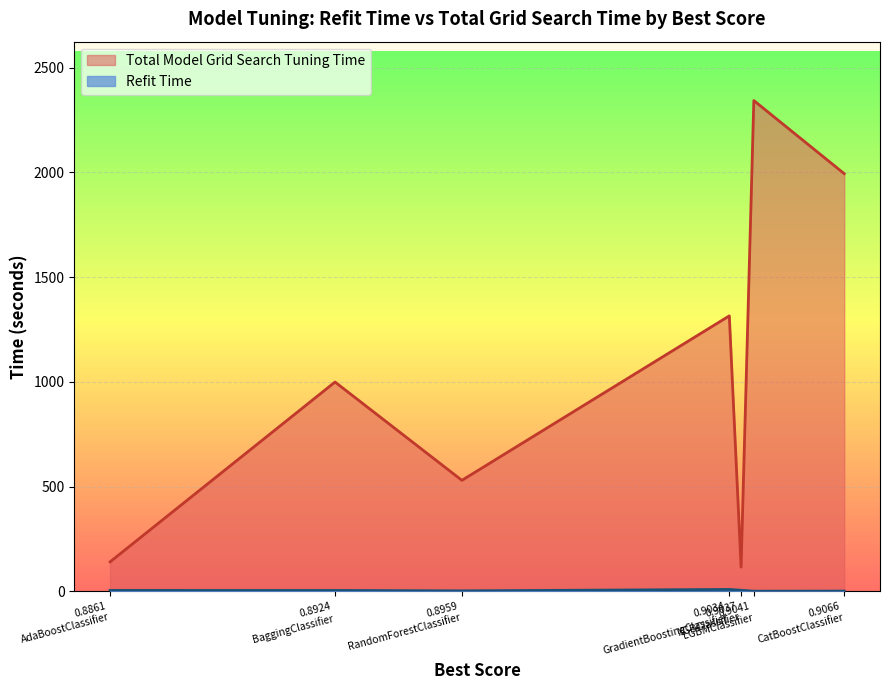

Rank the series by their maximum value, from highest to lowest.

Total Model Grid Search Tuning Time, Refit Time